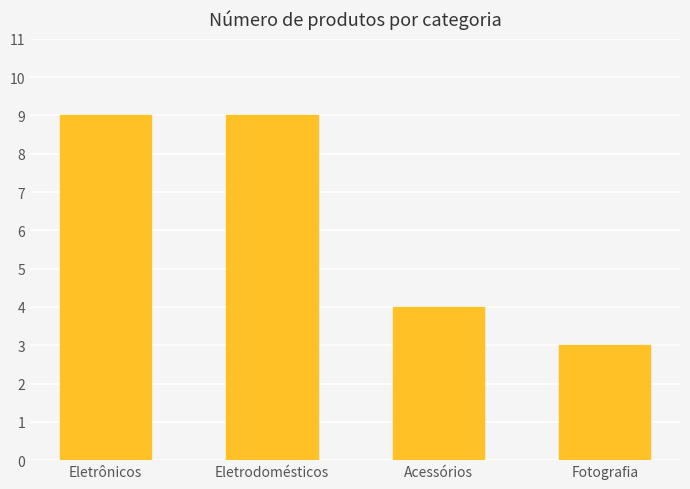

How many categories are shown in the chart?

4